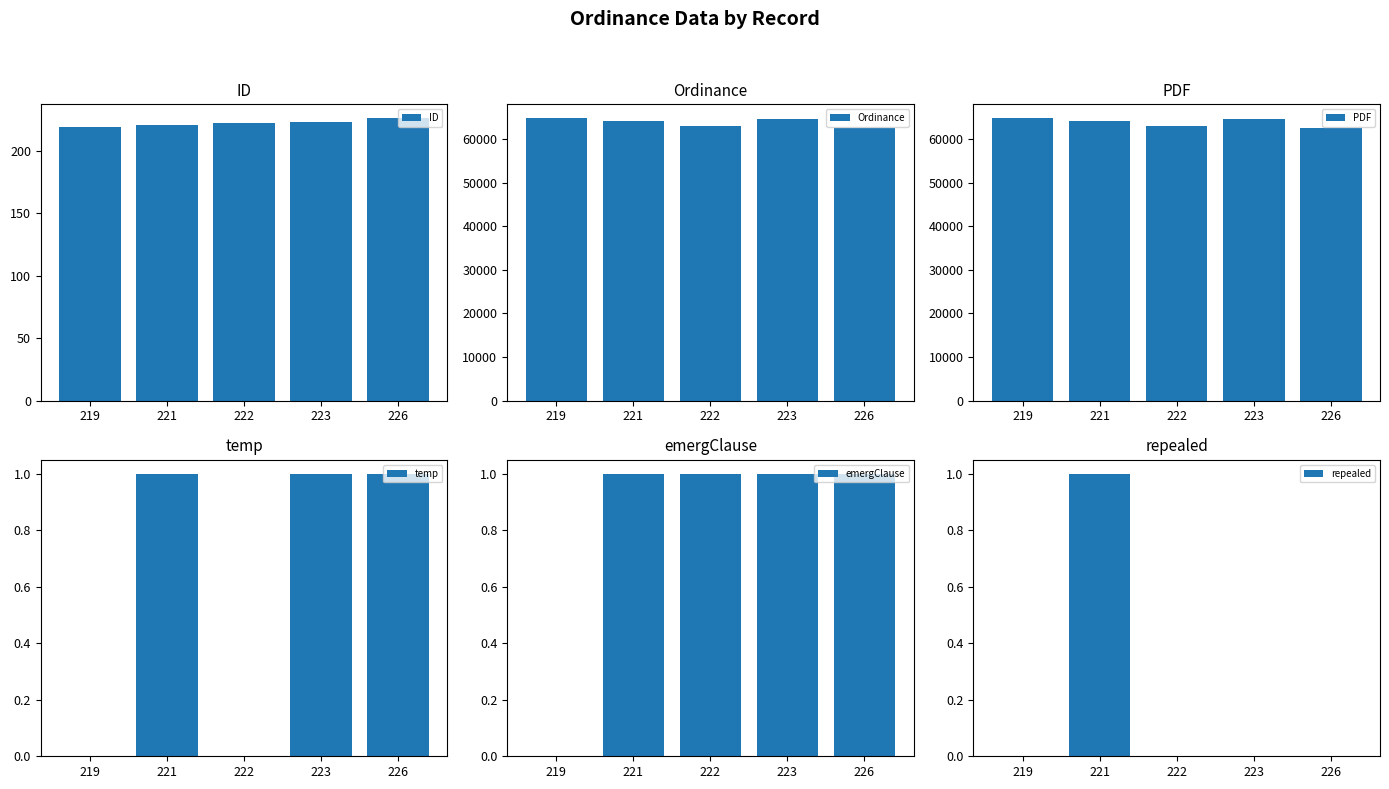

What is the average value of the temp series?

1